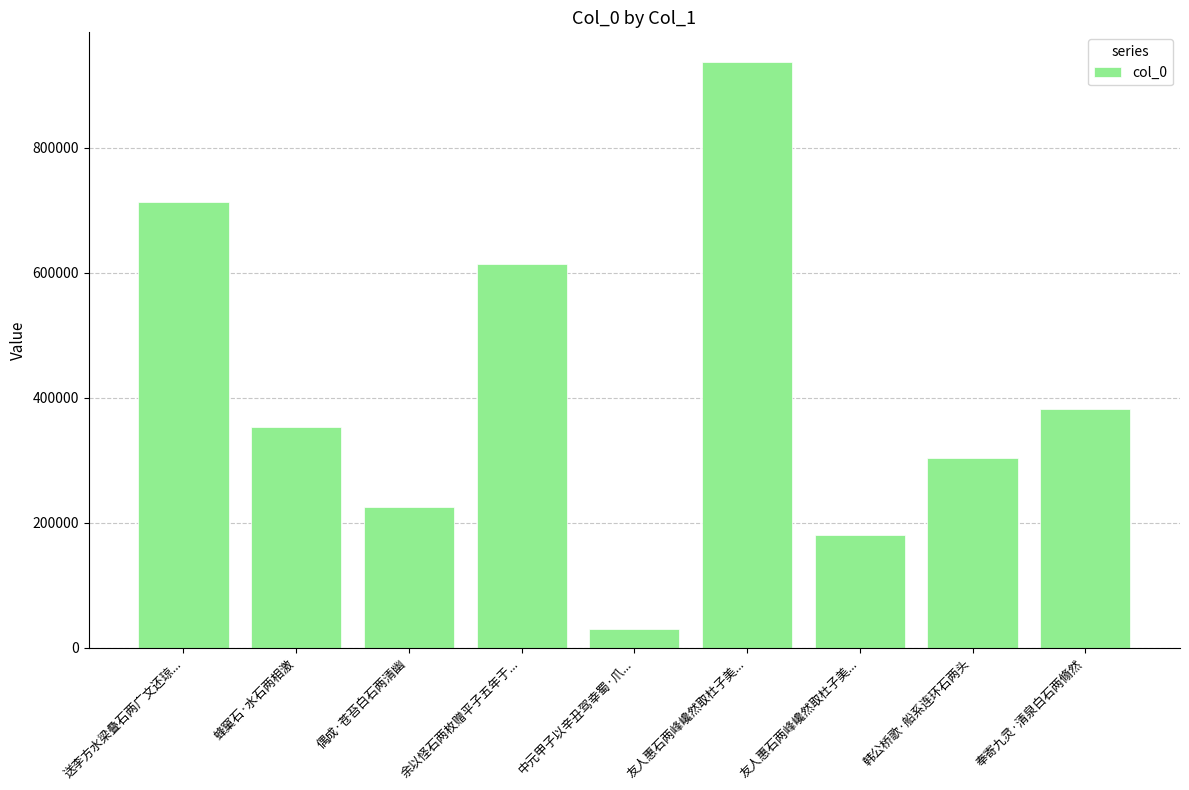

List the labels in order of value, largest first.

友人惠石两峰巉然取杜子美..., 送李方水梁叠石两广文还琼..., 余以怪石两枚赠平子五年于..., 奉寄九灵·清泉白石两翛然, 蜂窠石·水石两相激, 韩公桥歌·船系连环石两头, 偶成·苍苔白石两清幽, 友人惠石两峰巉然取杜子美..., 中元甲子以辛丑驾幸蜀·爪...